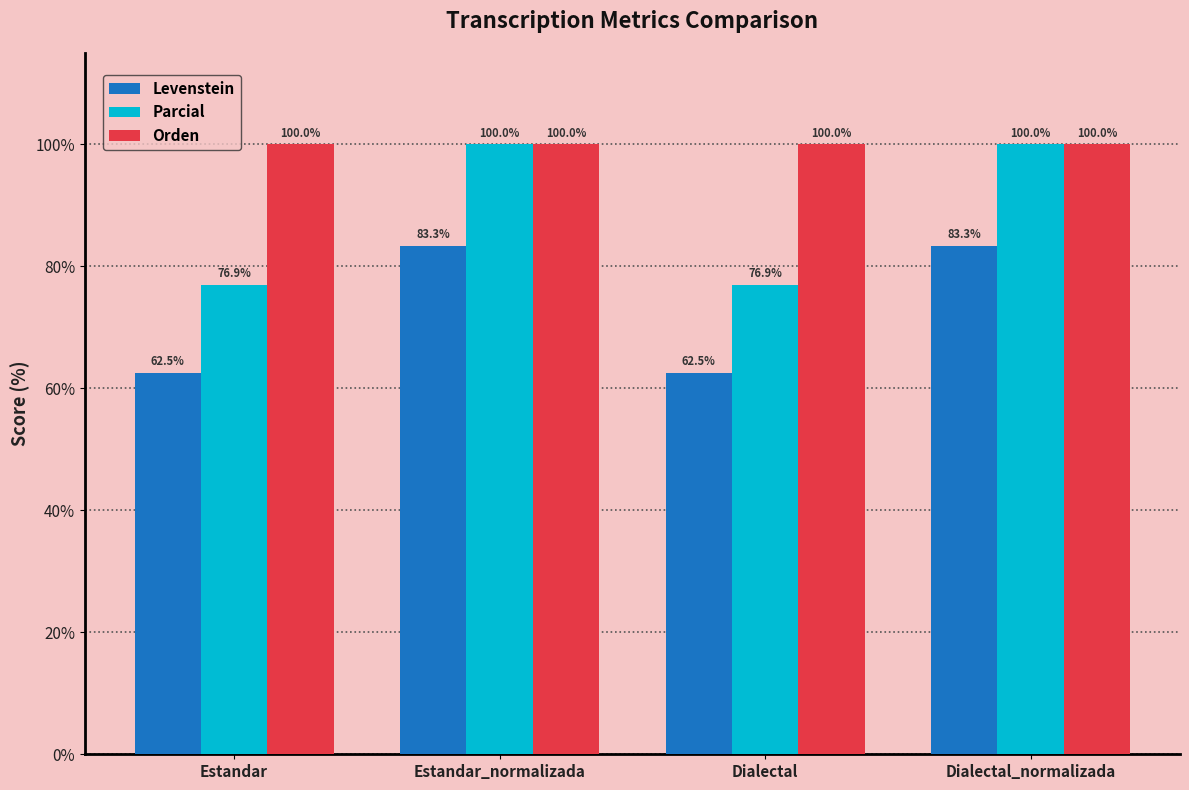

Reading left to right, what are all the values shown in this chart?

Levenstein: 62.5	83.3	62.5	83.3
Parcial: 76.9	100.0	76.9	100.0
Orden: 100.0	100.0	100.0	100.0